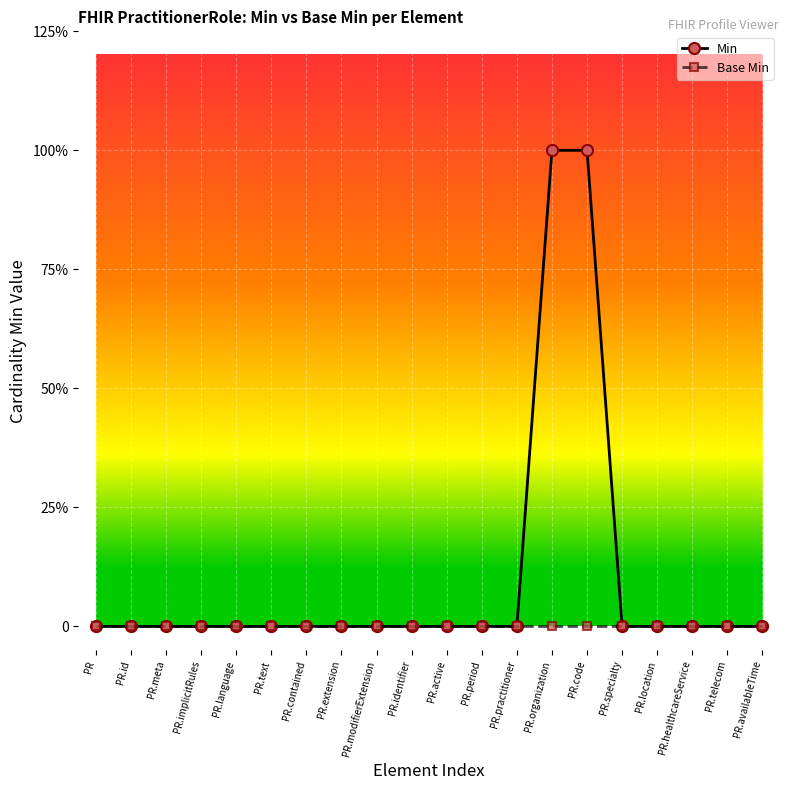

Is it true that Base Min equals 0 at PR.identifier?

True